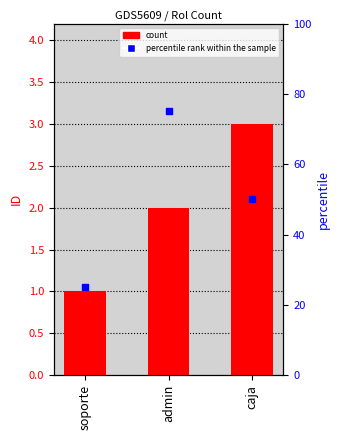

Which series has the largest total across all categories?

percentile rank within the sample